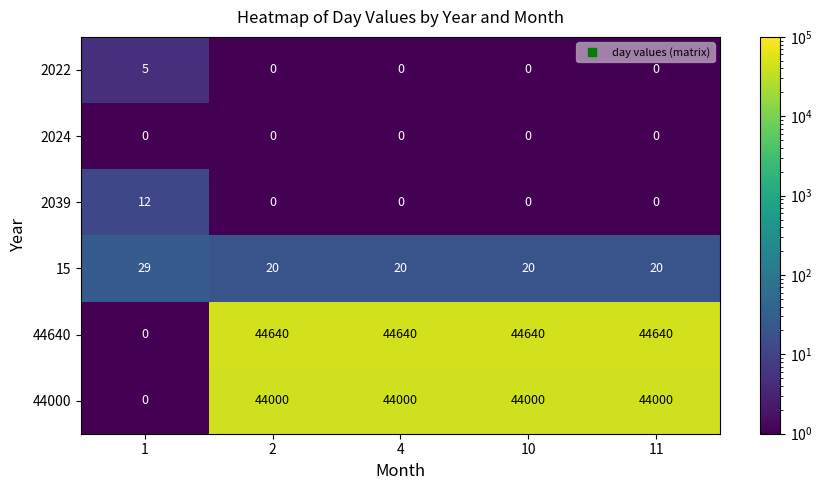

Which series has the largest total across all categories?

44640